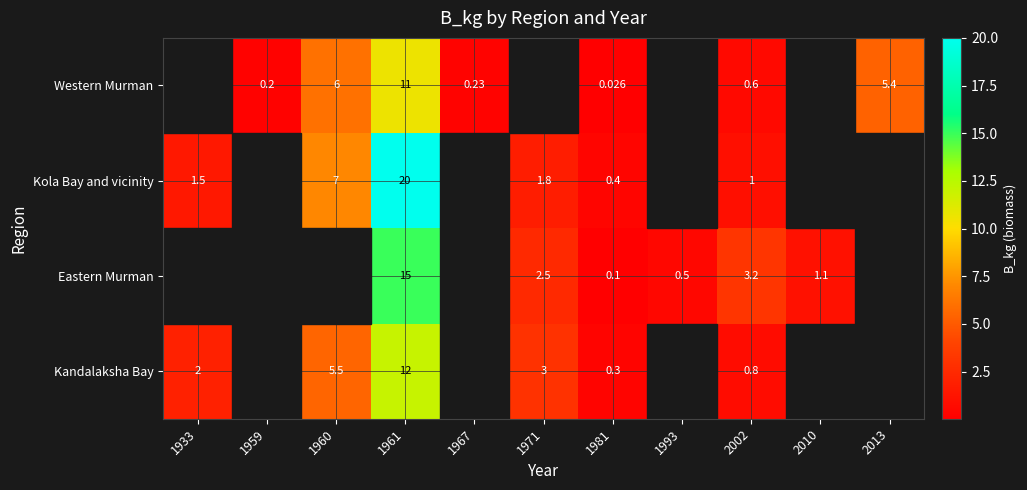

Where is Kola Bay and vicinity nearest to the value 10?

1960